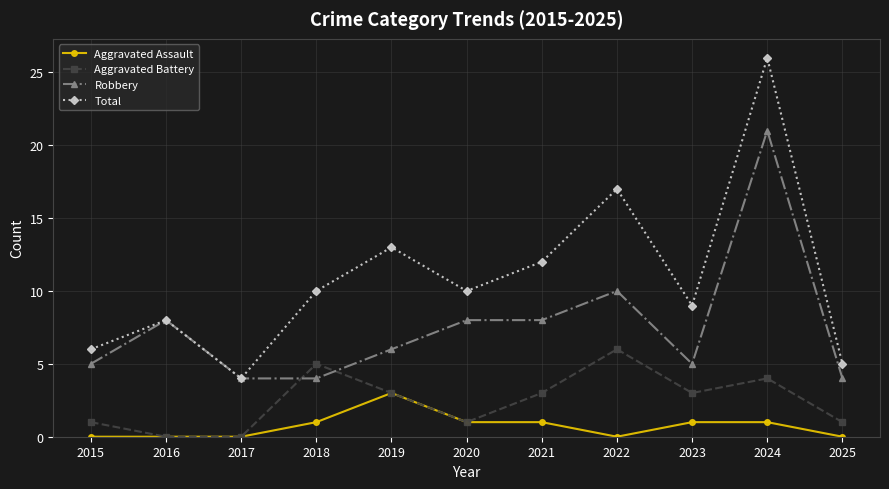

True or false: Total and Aggravated Assault cross at least once.

False